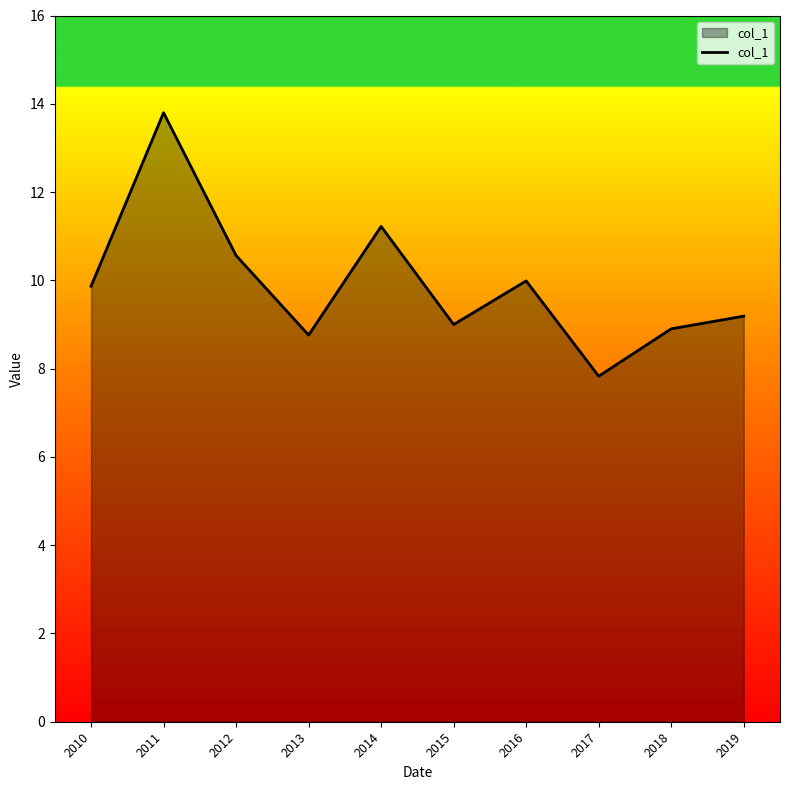

How many categories are shown in the chart?

10